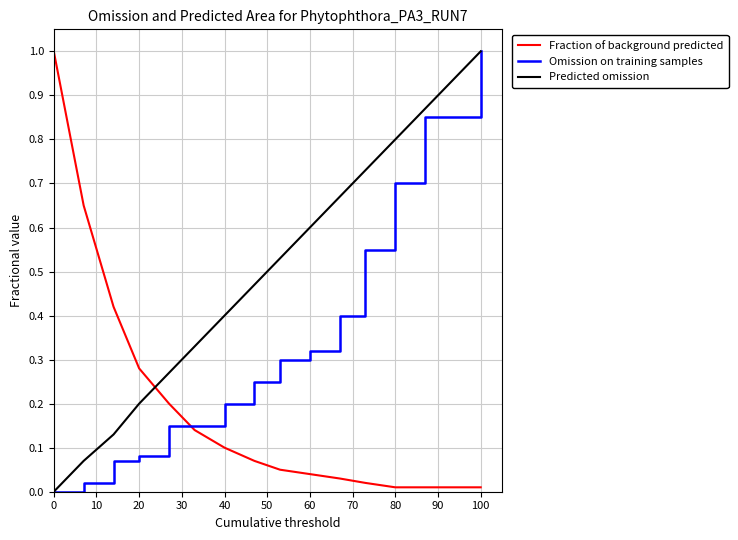

List the series in order of their overall mean, highest first.

Predicted omission, Omission on training samples, Fraction of background predicted